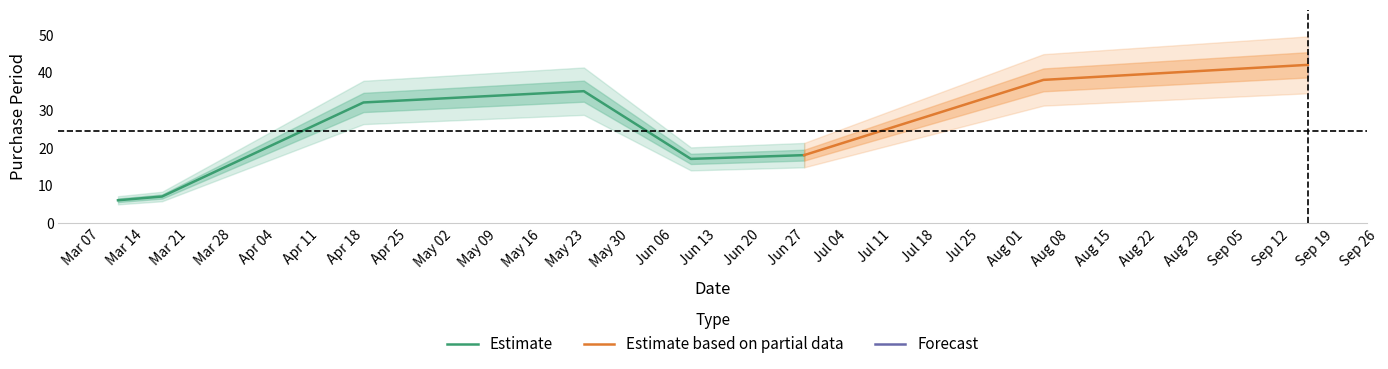

What is the value of the 3rd point from the left?

32